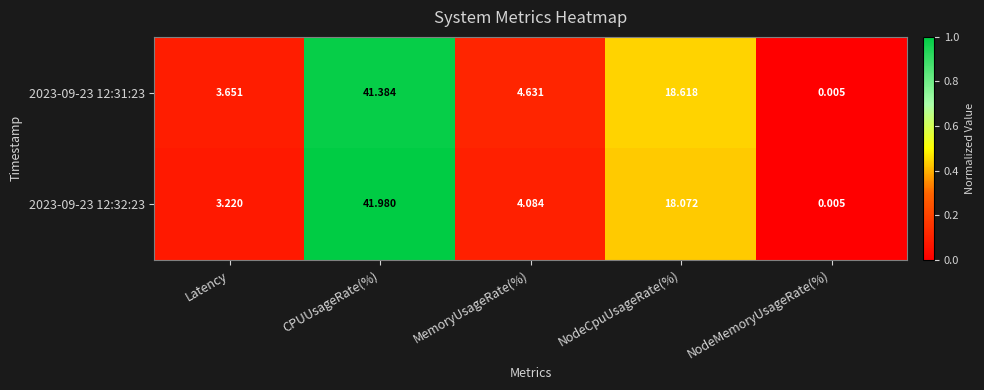

Is the value of 2023-09-23 12:31:23 at CPUUsageRate(%) greater than the value of 2023-09-23 12:32:23 at Latency?

Yes